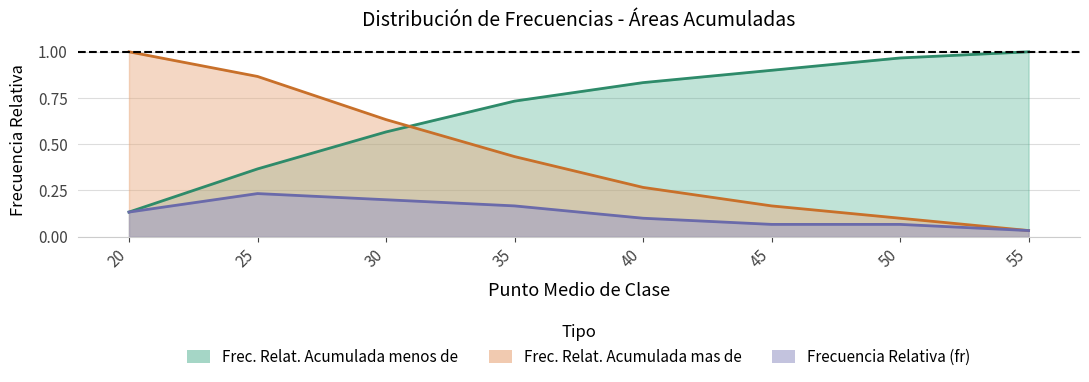

Which series changed the most between 25 and 55?

Frec. Relat. Acumulada mas de